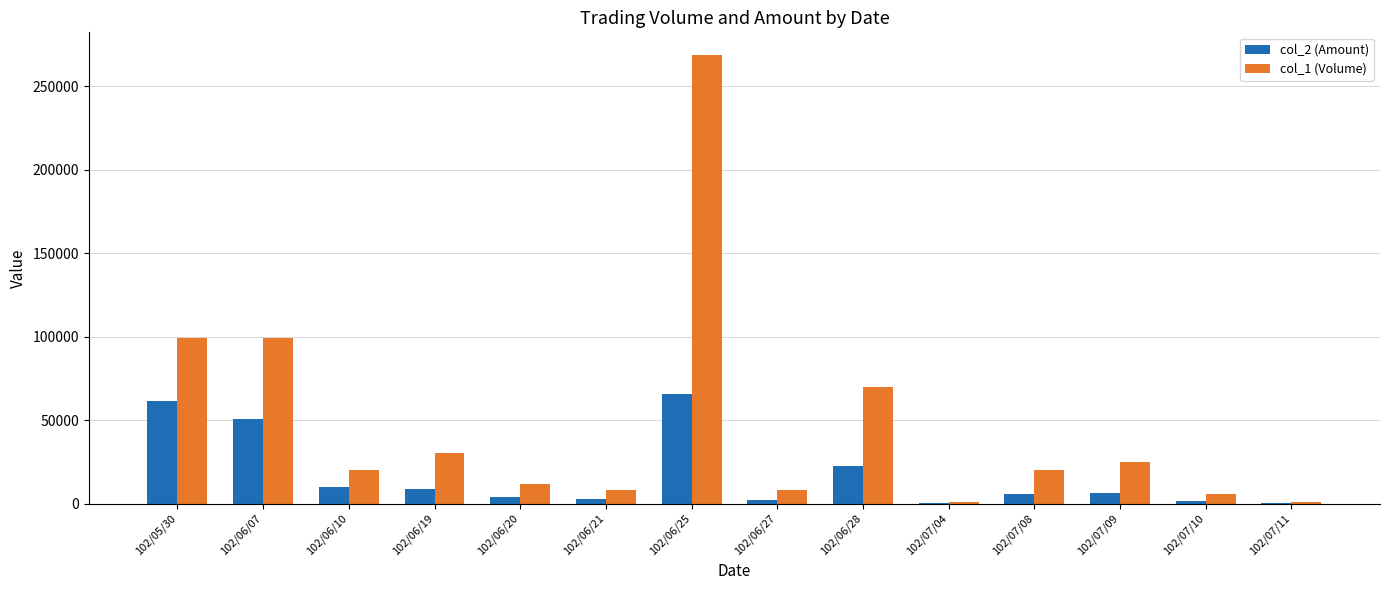

At which category is the sum across all series the highest?

102/06/25